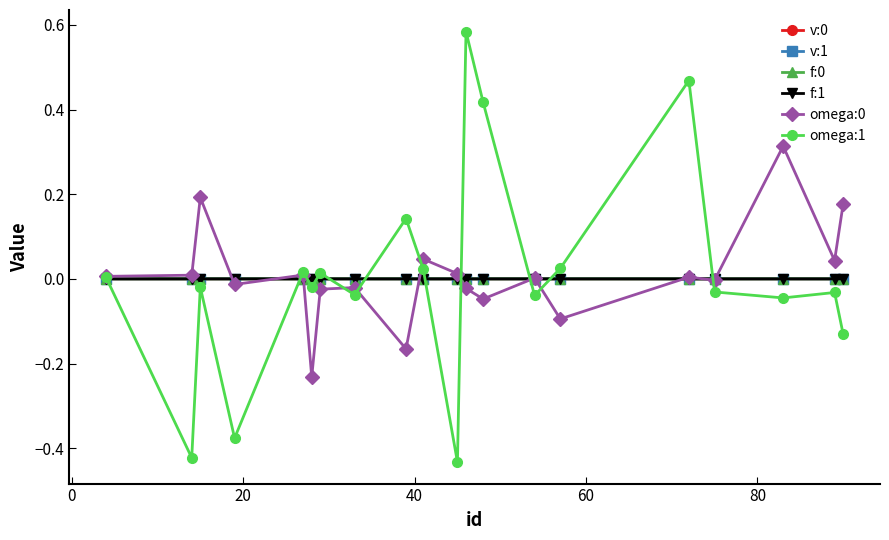

True or false: v:0 has more than 0 interior local peaks.

True